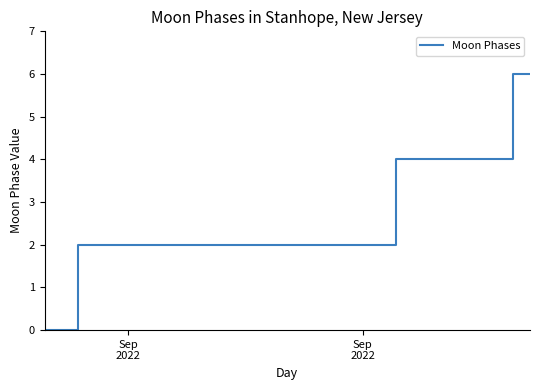

What is the difference between the second highest and second lowest values?

6